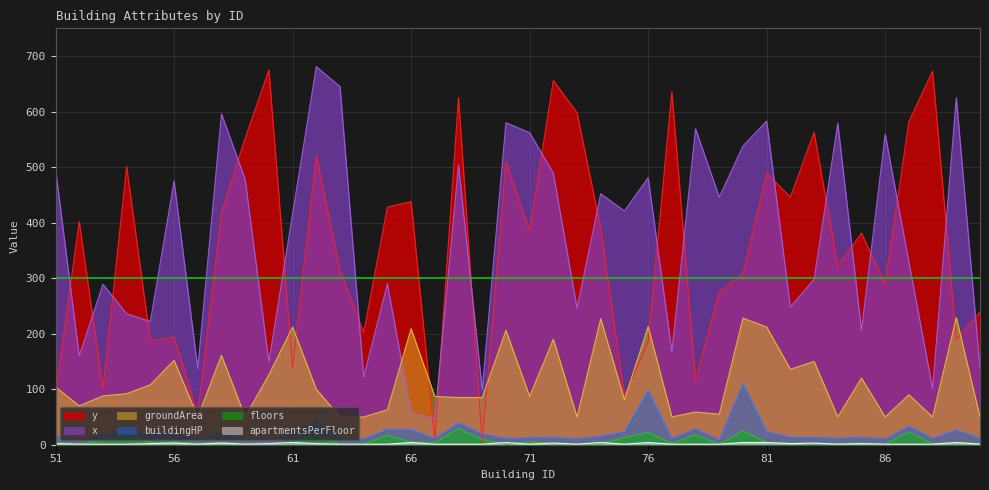

List the series in order of their peak value, lowest first.

apartmentsPerFloor, floors, buildingHP, groundArea, y, x